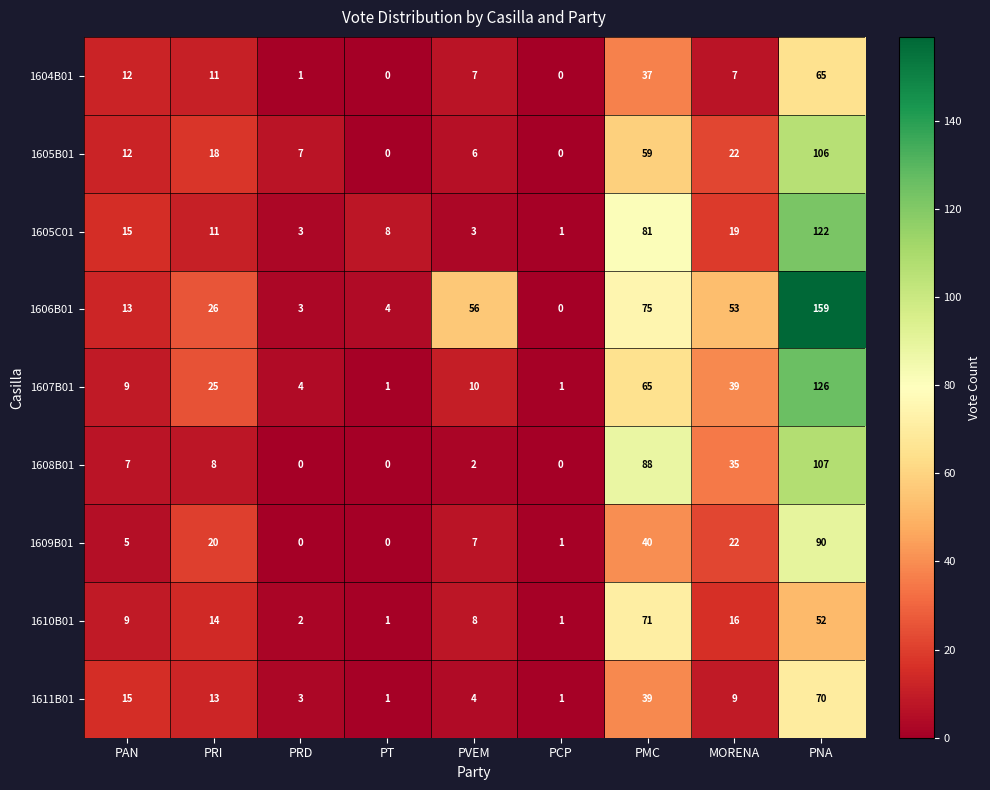

Between PVEM and PMC, which series saw the biggest shift?

1608B01